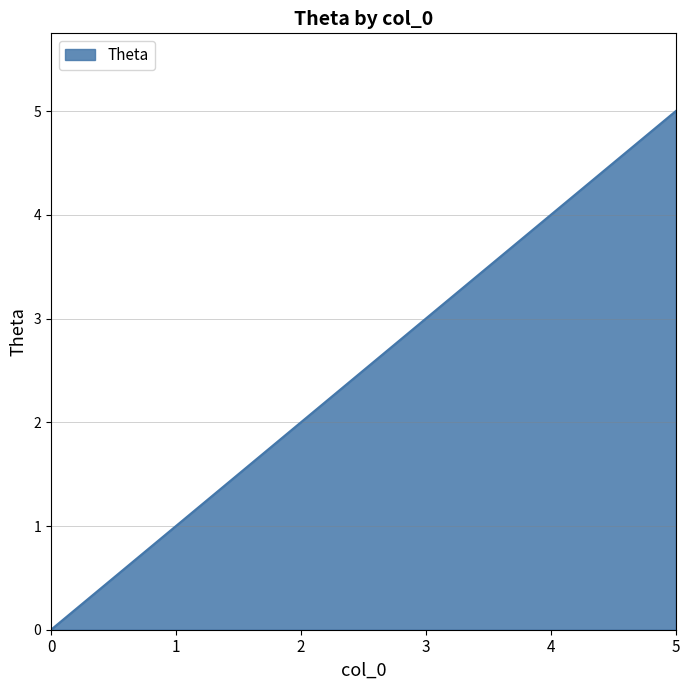

How many lines are shown in the chart?

1